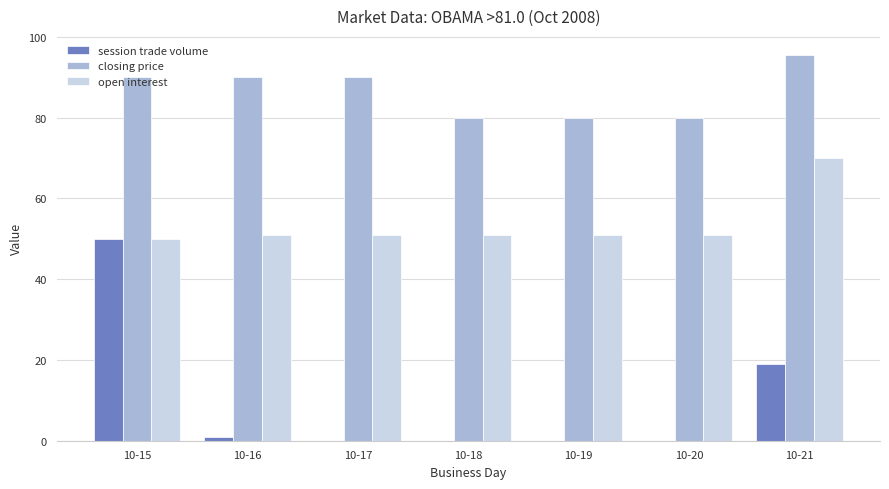

The value of closing price at 10-17 is 90.0. True or false?

True